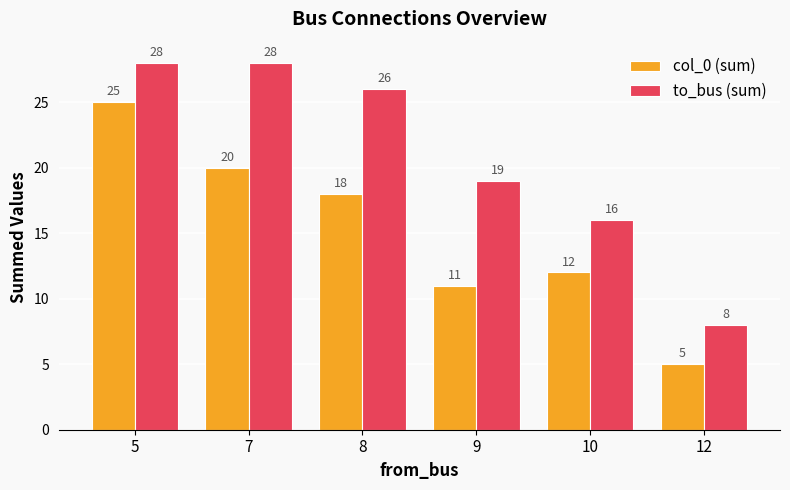

What is the value of the col_0 (sum) bar at the 4th from the left?

11